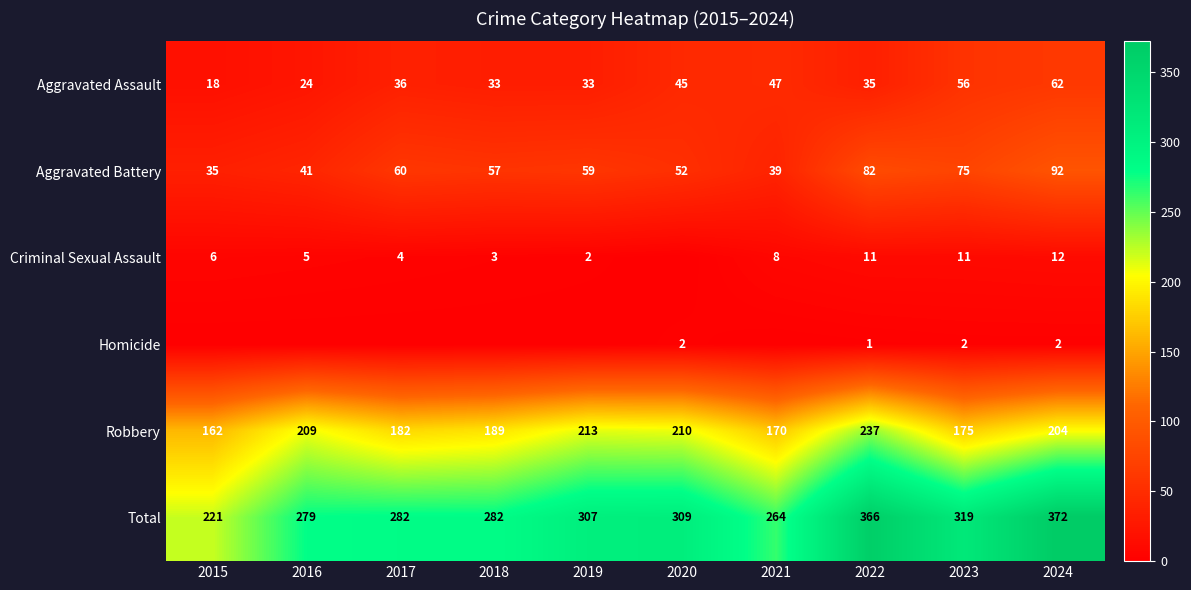

At which category is the sum across all series the highest?

2024